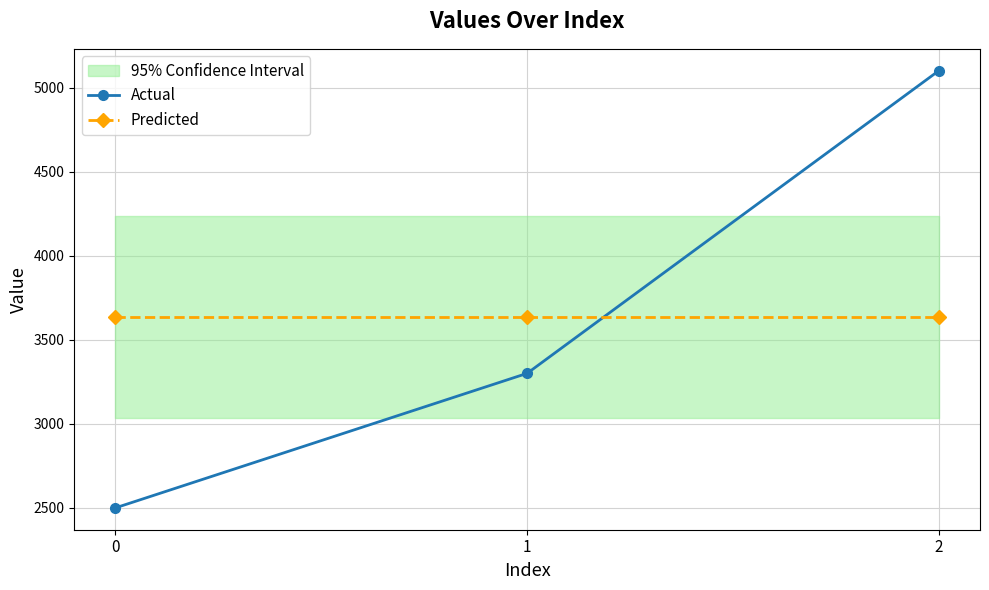

The value of Predicted at 1 is 3633.3. True or false?

True